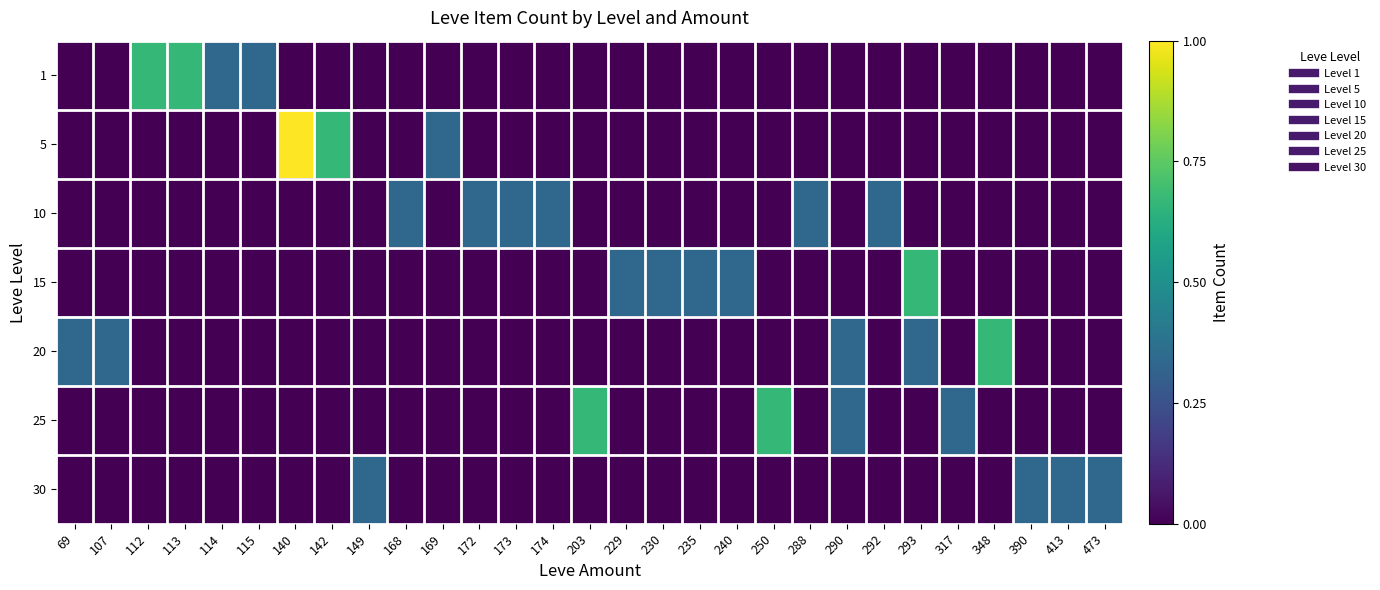

Rank the series by their maximum value, from highest to lowest.

5, 1, 15, 20, 25, 10, 30